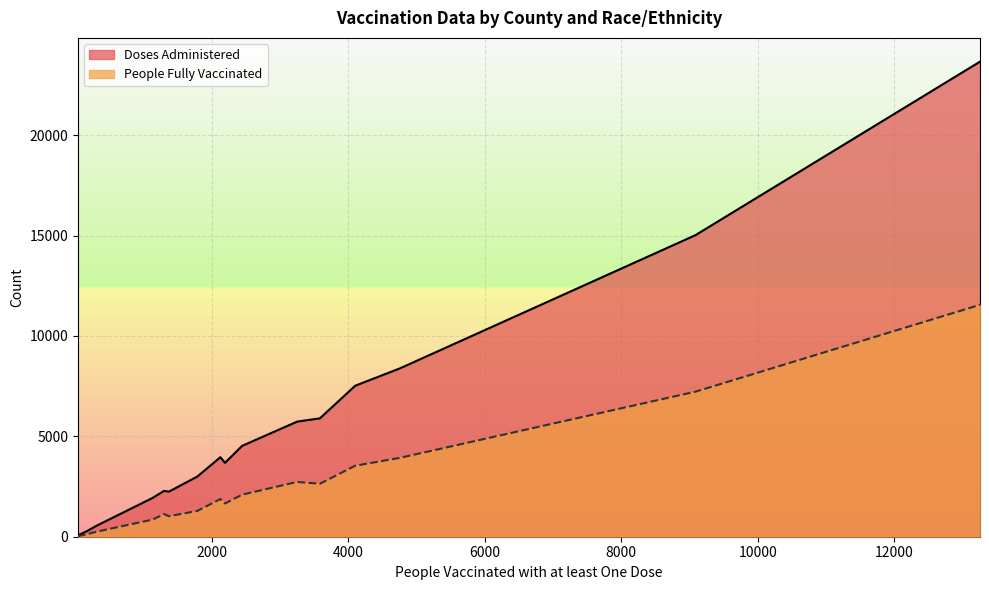

Rank the series by their average value, from lowest to highest.

People Fully Vaccinated, Doses Administered